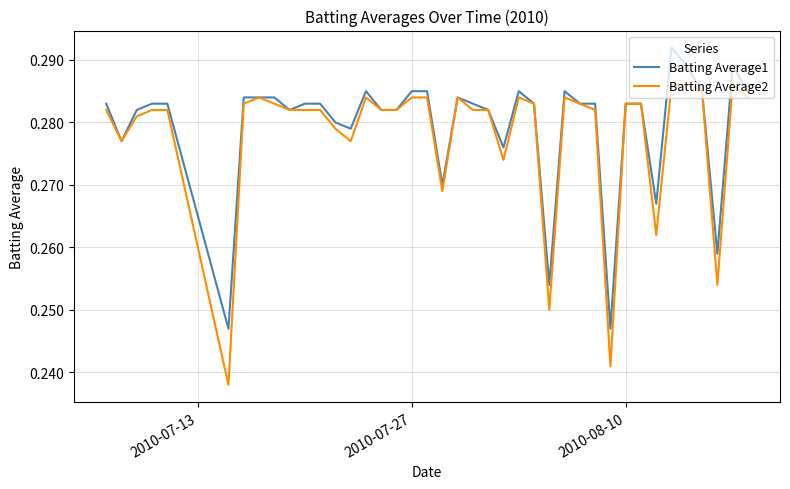

Rank the series by their maximum value, from lowest to highest.

Batting Average2, Batting Average1